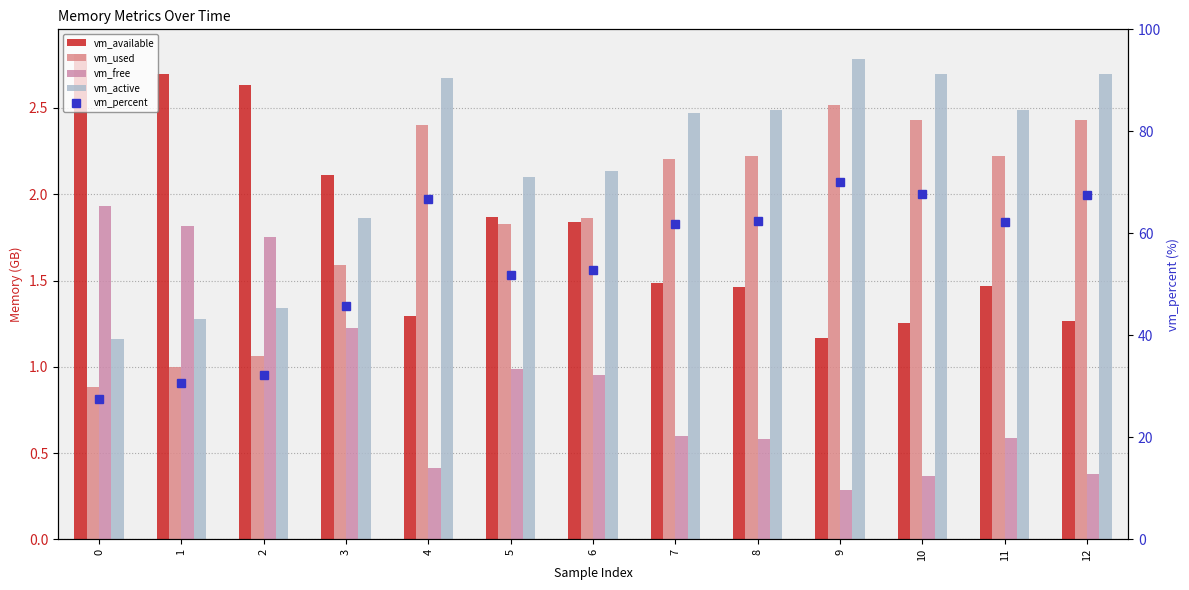

What is the average value of the vm_free series?

0.9